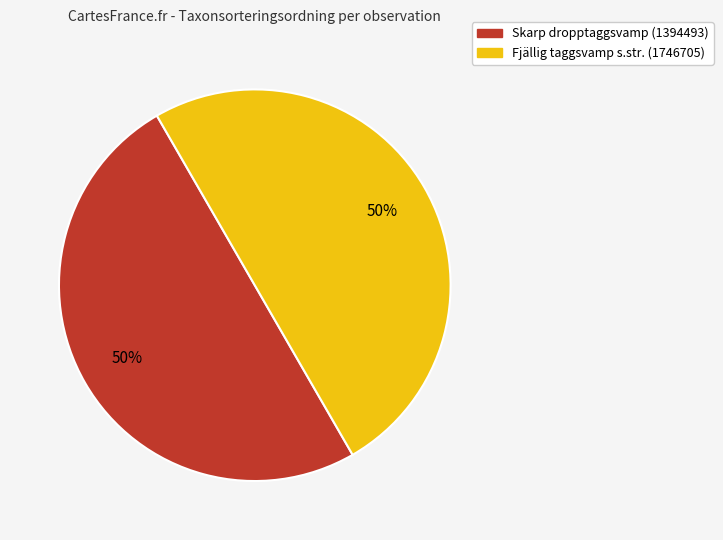

To the nearest percent, what portion does Skarp dropptaggsvamp (1394493) represent?

50%